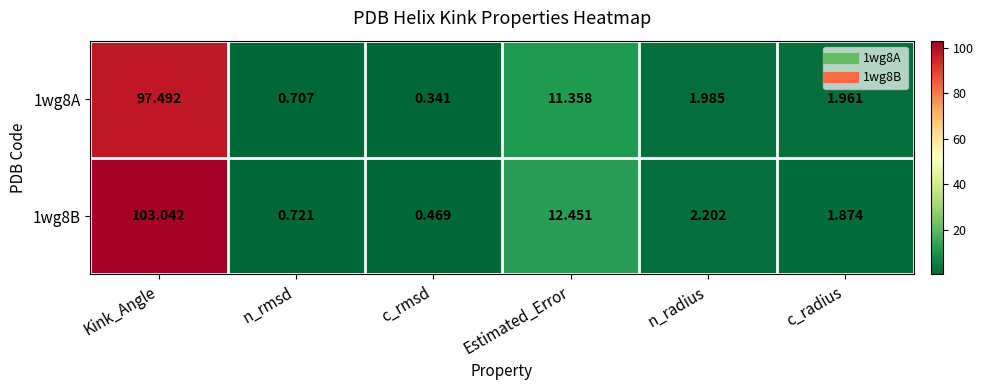

Rank the series at n_radius from highest to lowest value.

1wg8B, 1wg8A